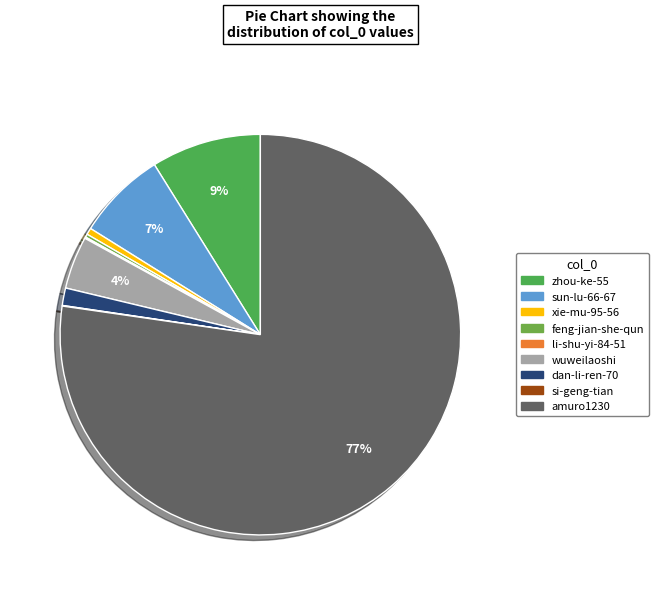

Which category has the biggest portion of the pie?

amuro1230